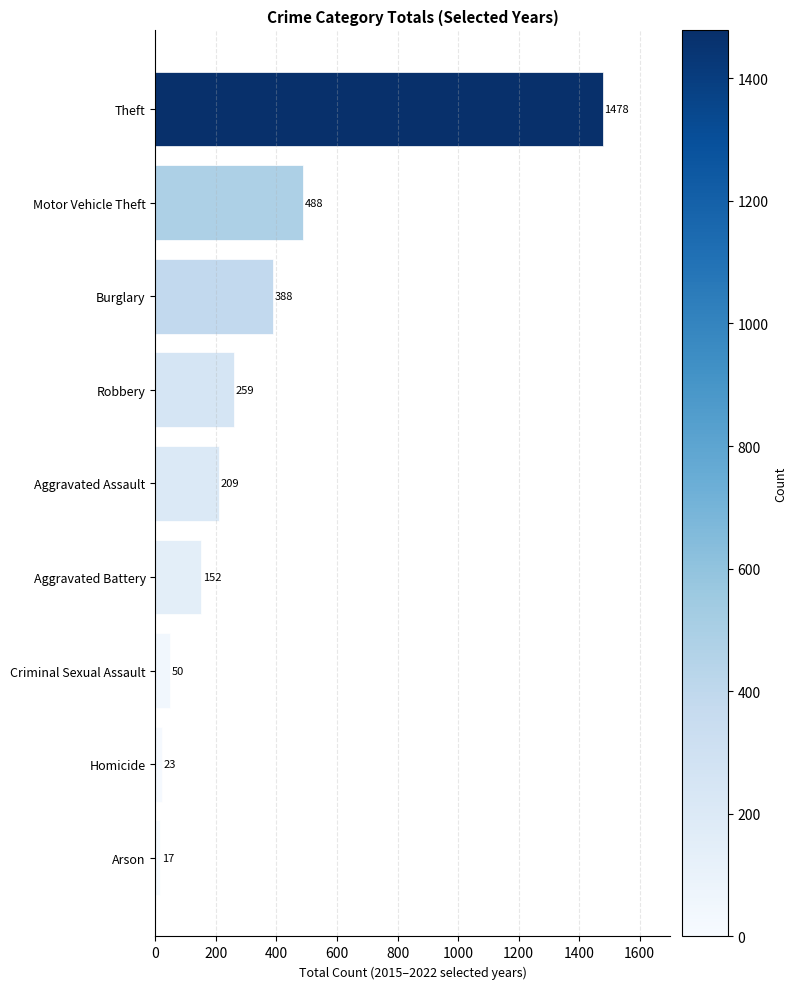

Approximately how many times larger is the value at Aggravated Assault compared to Robbery?

0.8